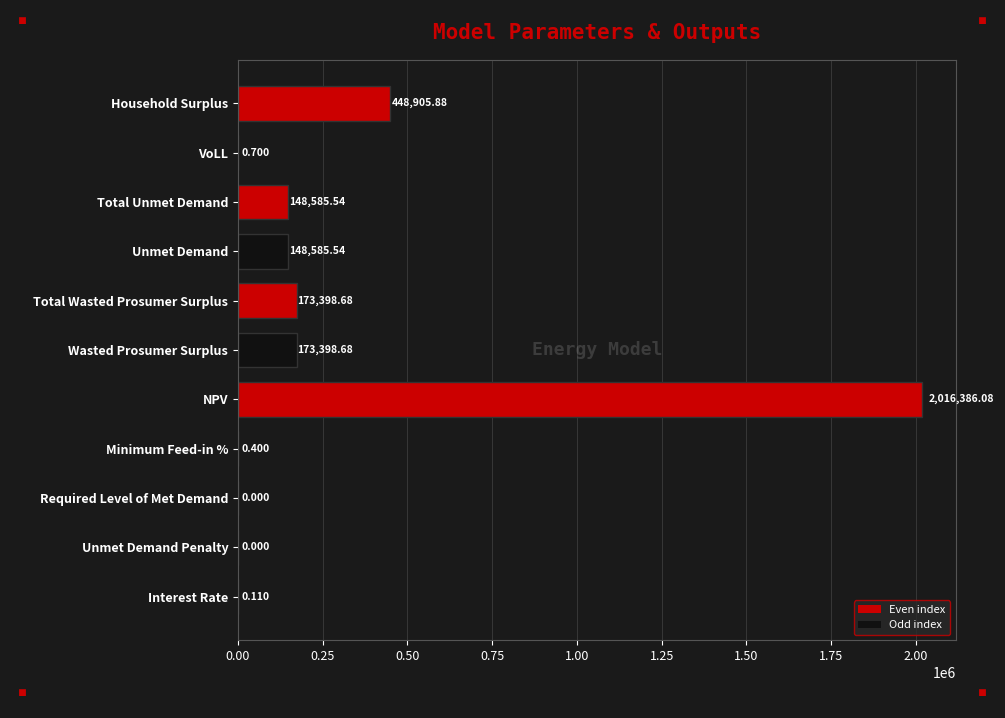

Between Unmet Demand Penalty and VoLL, which is larger?

VoLL